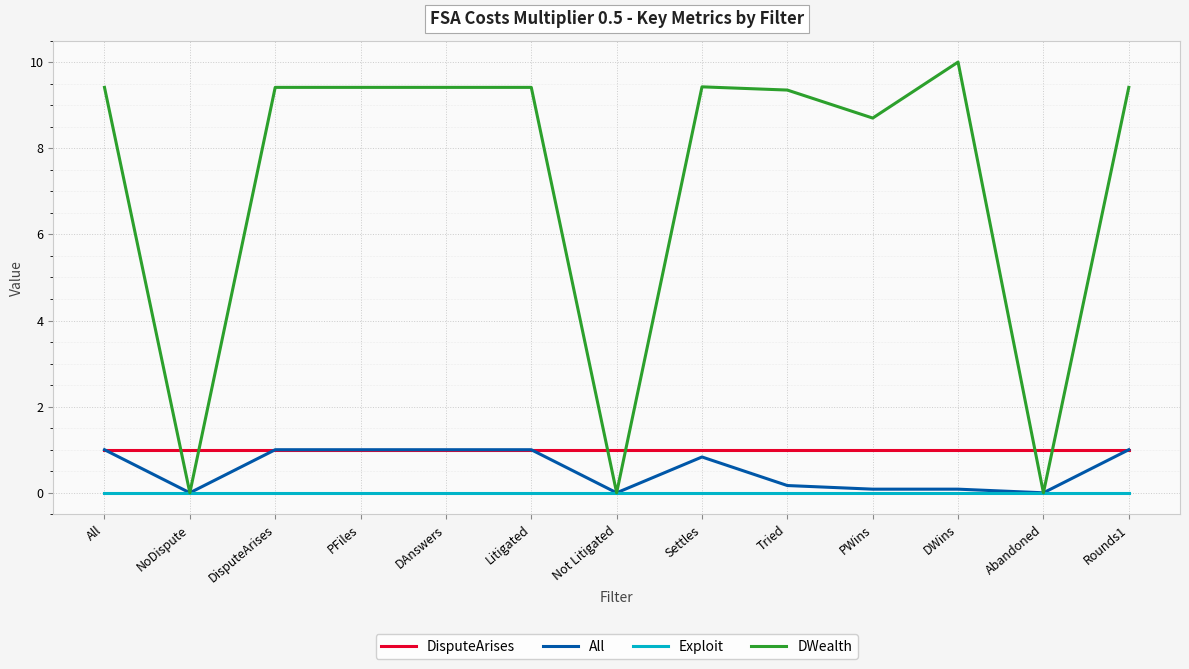

Is this an area chart (filled region under the line)?

No